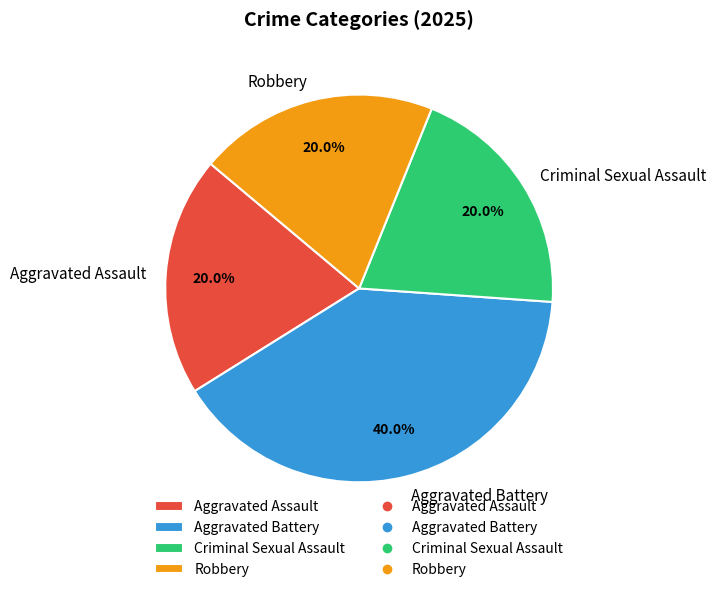

Combined, what portion of the pie is Aggravated Battery and Criminal Sexual Assault?

60.0%